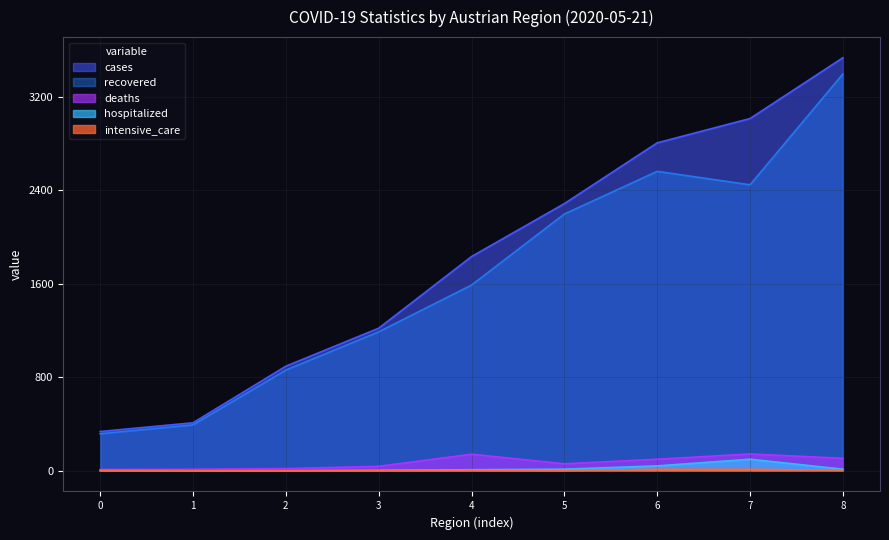

At how many categories does at least one series exceed 1416?

5